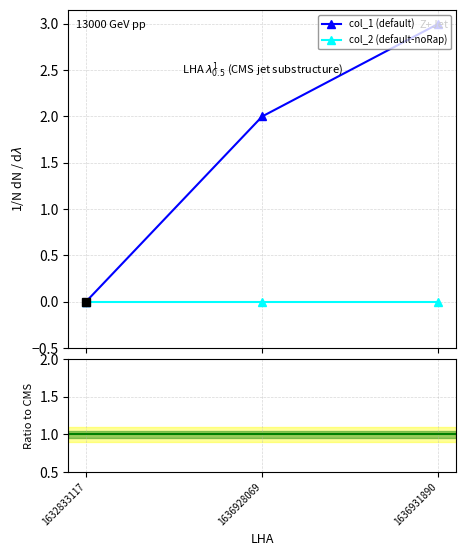

Is it true that col_1 (default) equals 2.0 at 1636928069?

True